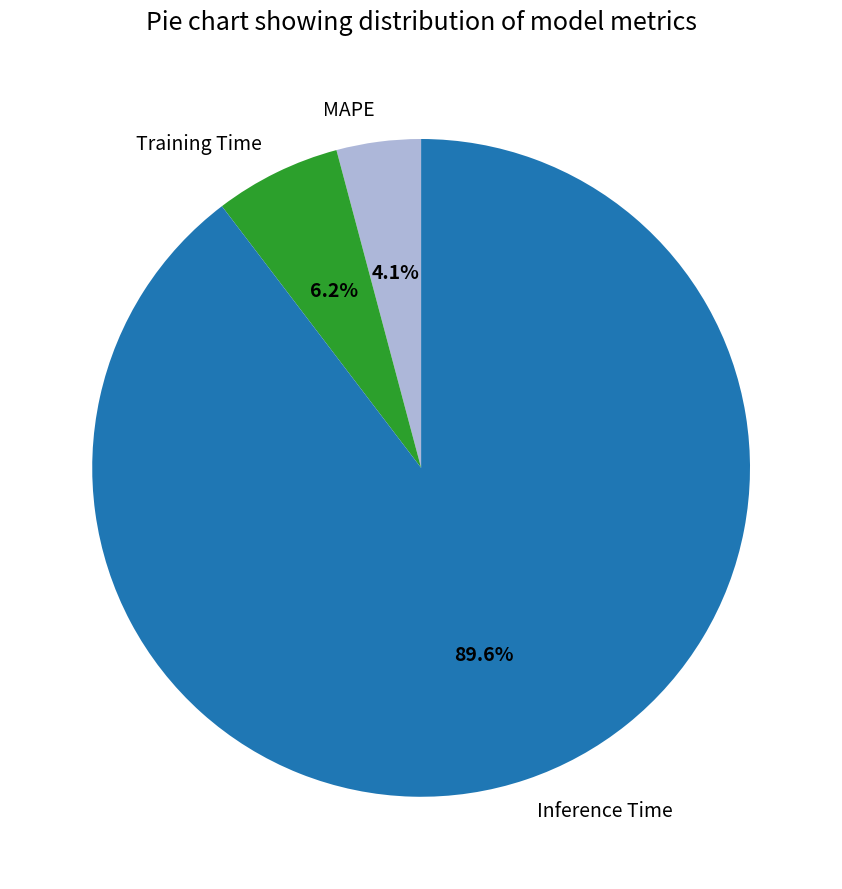

Is it true that MAPE is 18% of the pie?

False